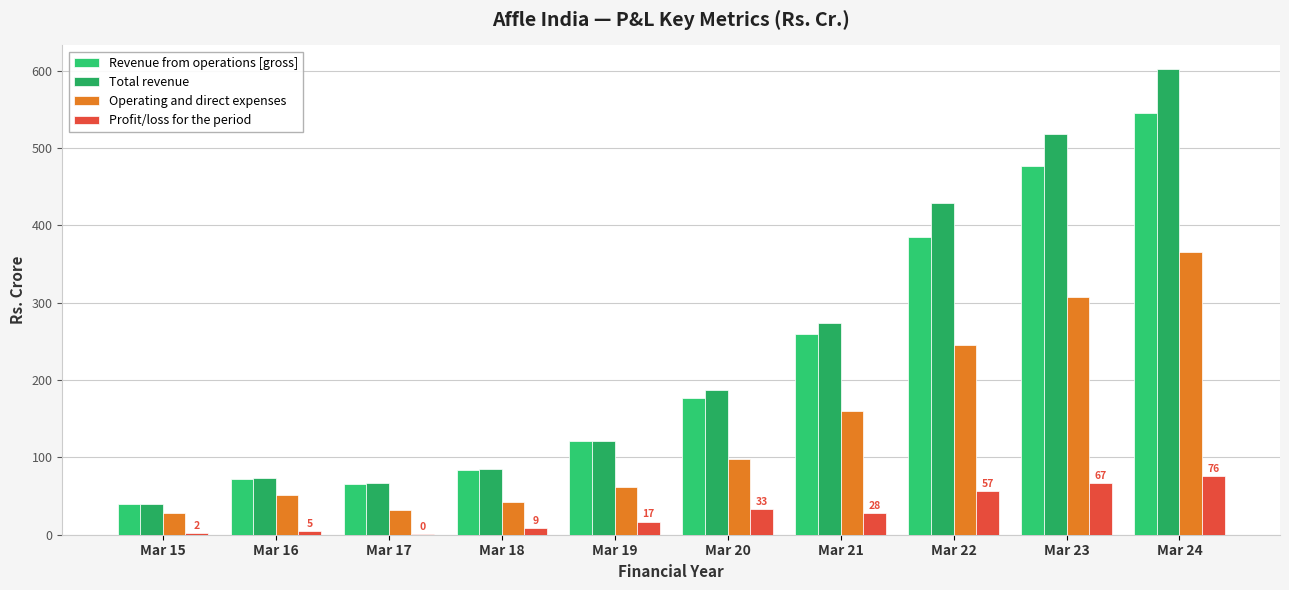

Is the value of Total revenue at Mar 19 greater than the value of Operating and direct expenses at Mar 19?

Yes